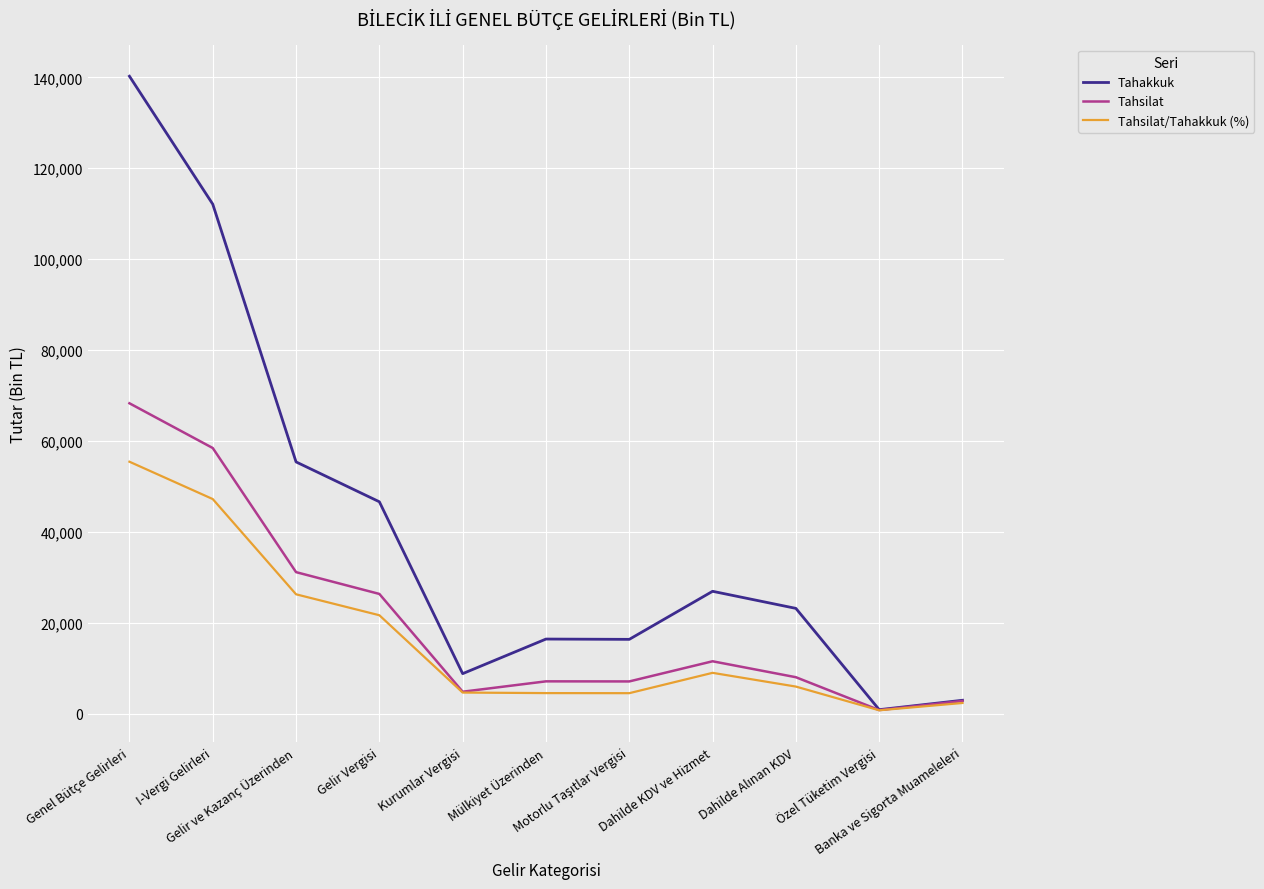

The value of Tahsilat/Tahakkuk (%) at Genel Bütçe Gelirleri is 55418. True or false?

True